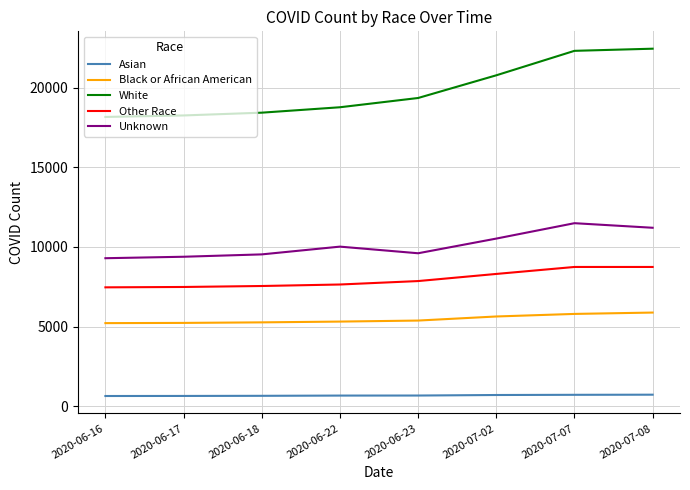

List the series in order of their peak value, lowest first.

Asian, Black or African American, Other Race, Unknown, White